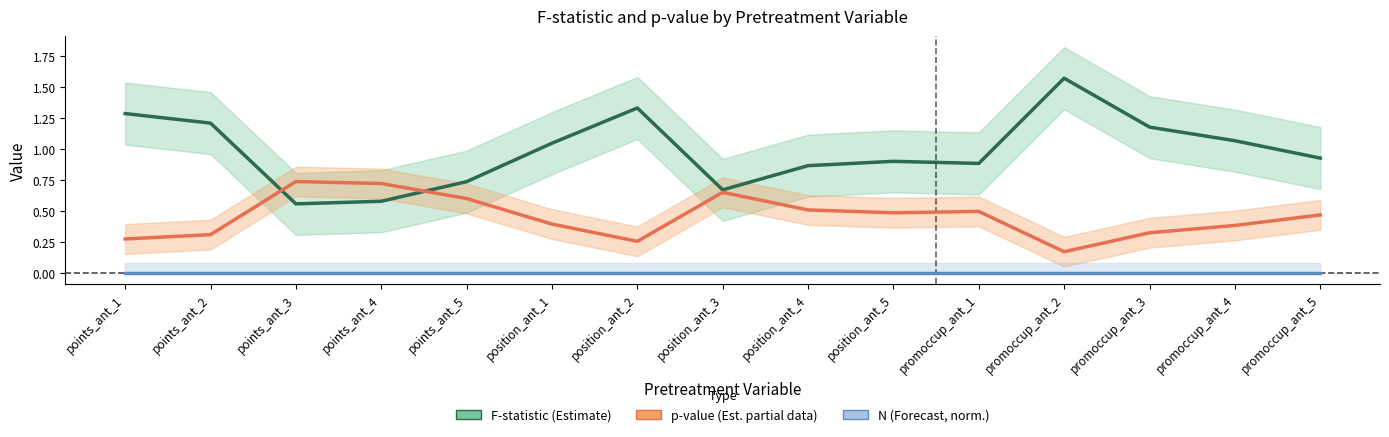

Reading left to right, extract all data points from this chart.

F-statistic (Estimate): points_ant_1=1.3	points_ant_2=1.2	points_ant_3=0.6	points_ant_4=0.6	points_ant_5=0.7	position_ant_1=1.0	position_ant_2=1.3	position_ant_3=0.7	position_ant_4=0.9	position_ant_5=0.9	promoccup_ant_1=0.9	promoccup_ant_2=1.6	promoccup_ant_3=1.2	promoccup_ant_4=1.1	promoccup_ant_5=0.9
p-value (Estimate based on partial data): points_ant_1=0.3	points_ant_2=0.3	points_ant_3=0.7	points_ant_4=0.7	points_ant_5=0.6	position_ant_1=0.4	position_ant_2=0.3	position_ant_3=0.6	position_ant_4=0.5	position_ant_5=0.5	promoccup_ant_1=0.5	promoccup_ant_2=0.2	promoccup_ant_3=0.3	promoccup_ant_4=0.4	promoccup_ant_5=0.5
N (Forecast, normalised): points_ant_1=0.0	points_ant_2=0.0	points_ant_3=0.0	points_ant_4=0.0	points_ant_5=0.0	position_ant_1=0.0	position_ant_2=0.0	position_ant_3=0.0	position_ant_4=0.0	position_ant_5=0.0	promoccup_ant_1=0.0	promoccup_ant_2=0.0	promoccup_ant_3=0.0	promoccup_ant_4=0.0	promoccup_ant_5=0.0